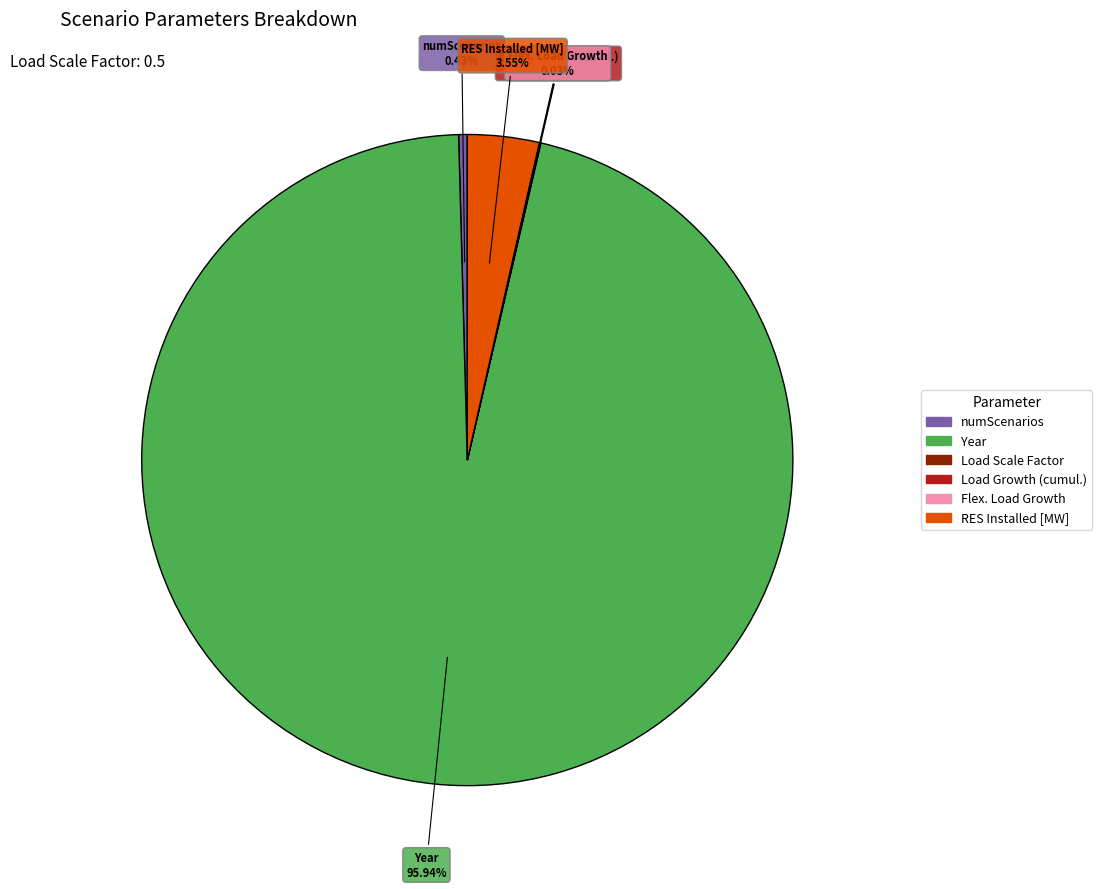

Does any single category account for the majority?

Yes